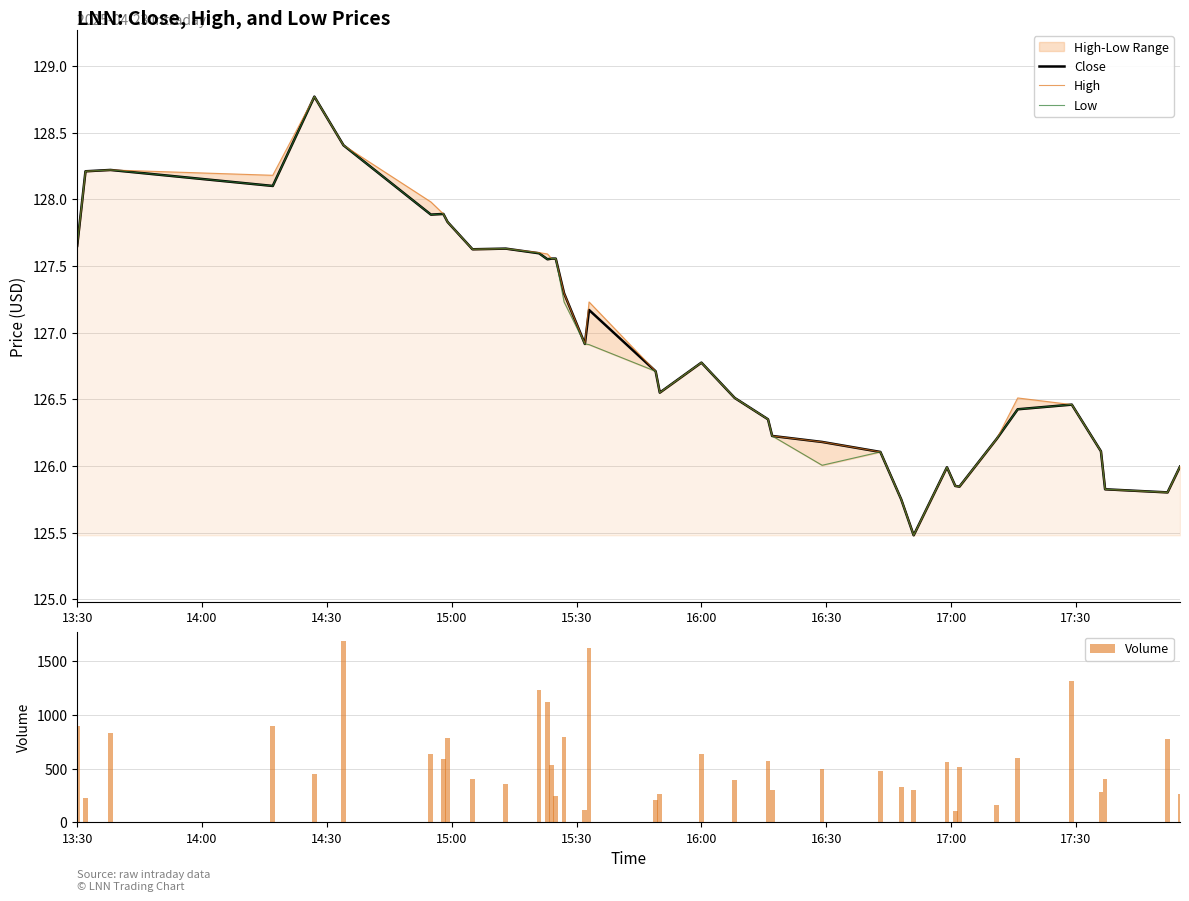

What is the lowest value of the Close series?

125.5